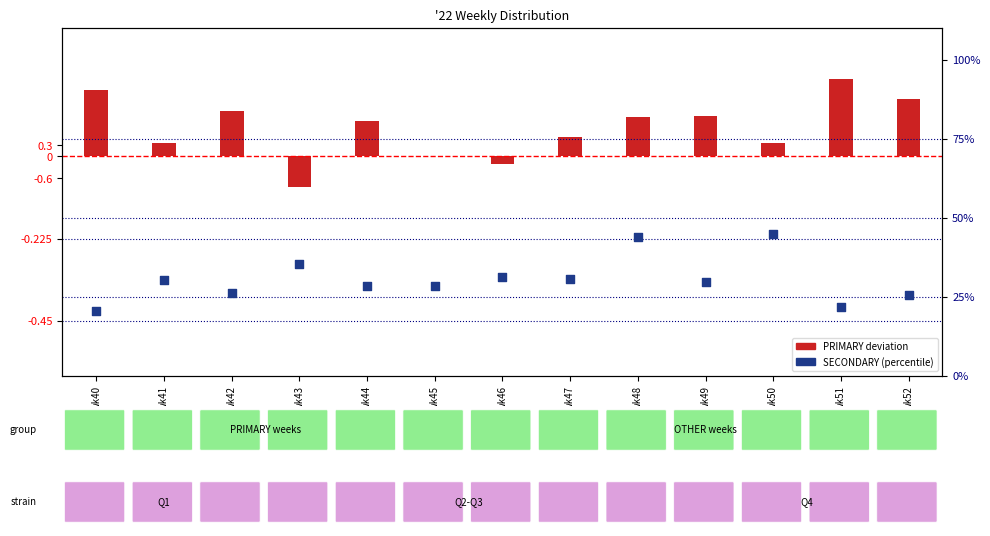

At which category is the sum across all series the highest?

wk48